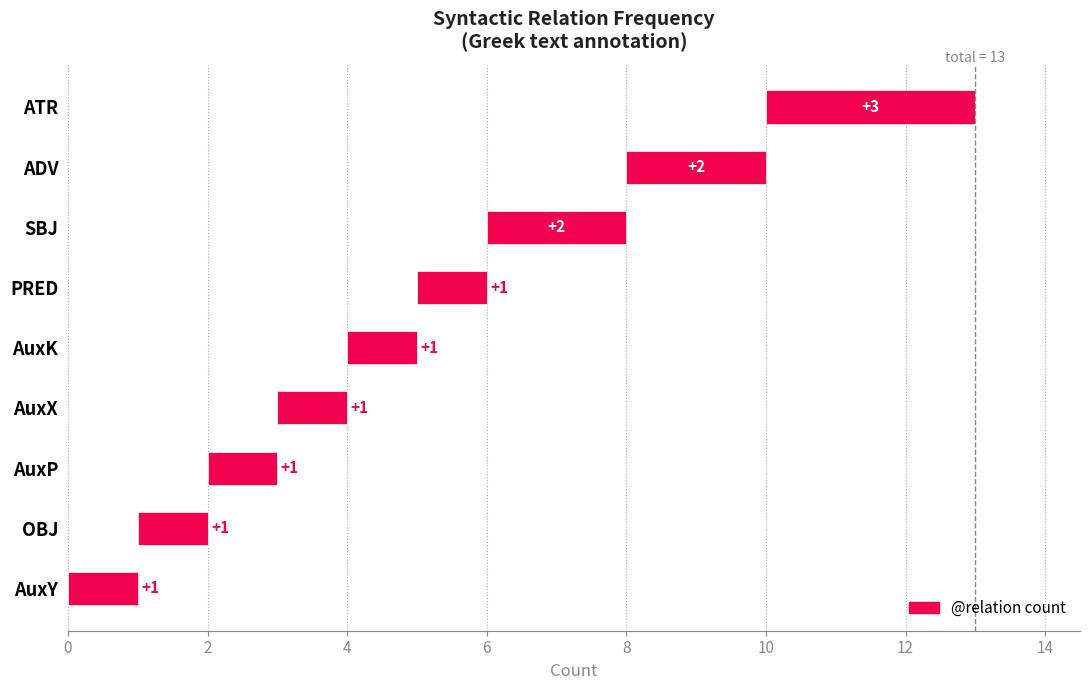

Where is the data nearest to the value 1?

AuxY